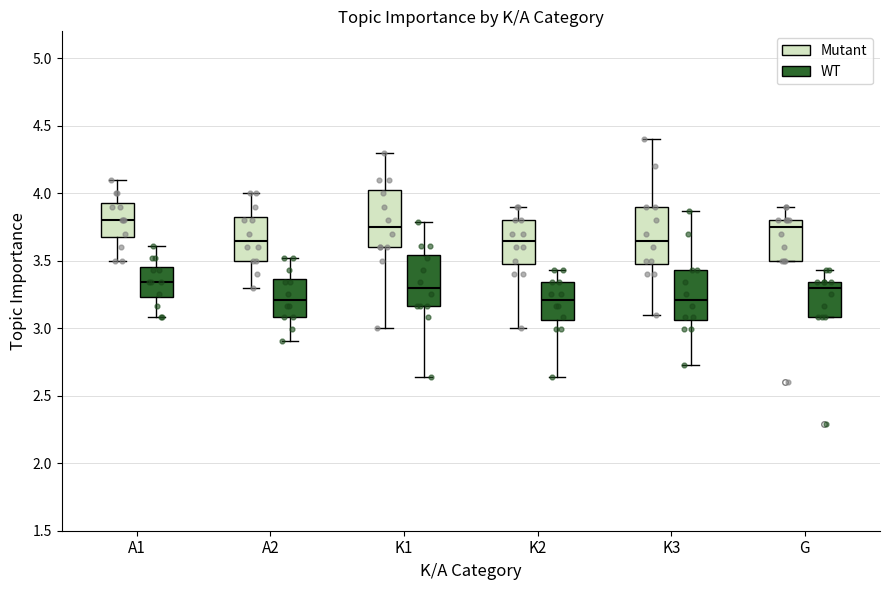

Where does the upper whisker of the box for K2 (WT) end on the y-axis? The values are not printed on the chart, so give them approximately, as read against the axis.

3.45